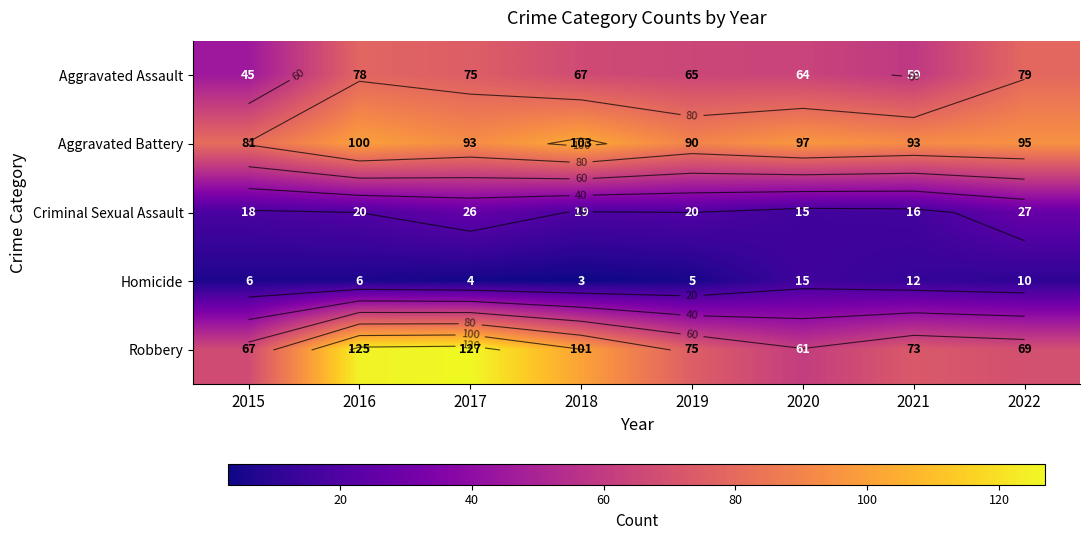

How many distinct data groups are displayed?

5